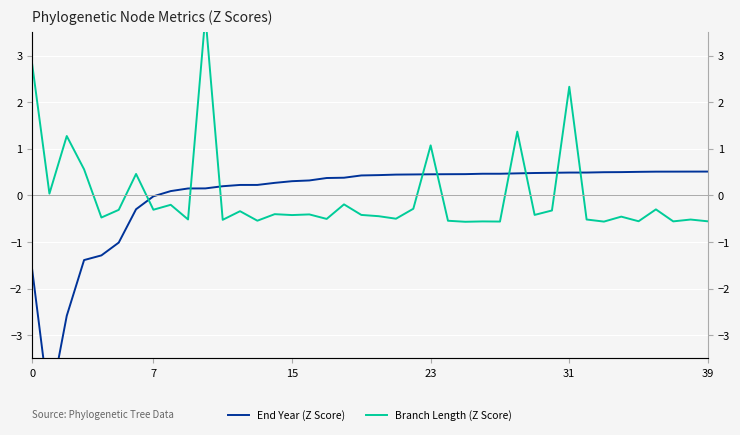

Which series has the widest spread of values?

End Year (Z Score)